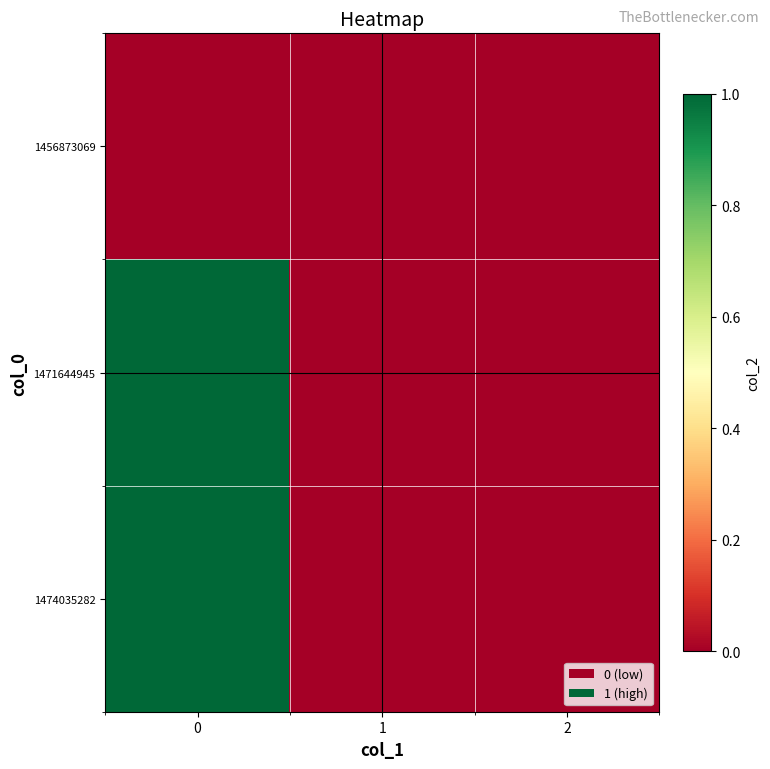

At how many categories does at least one series exceed 0?

1